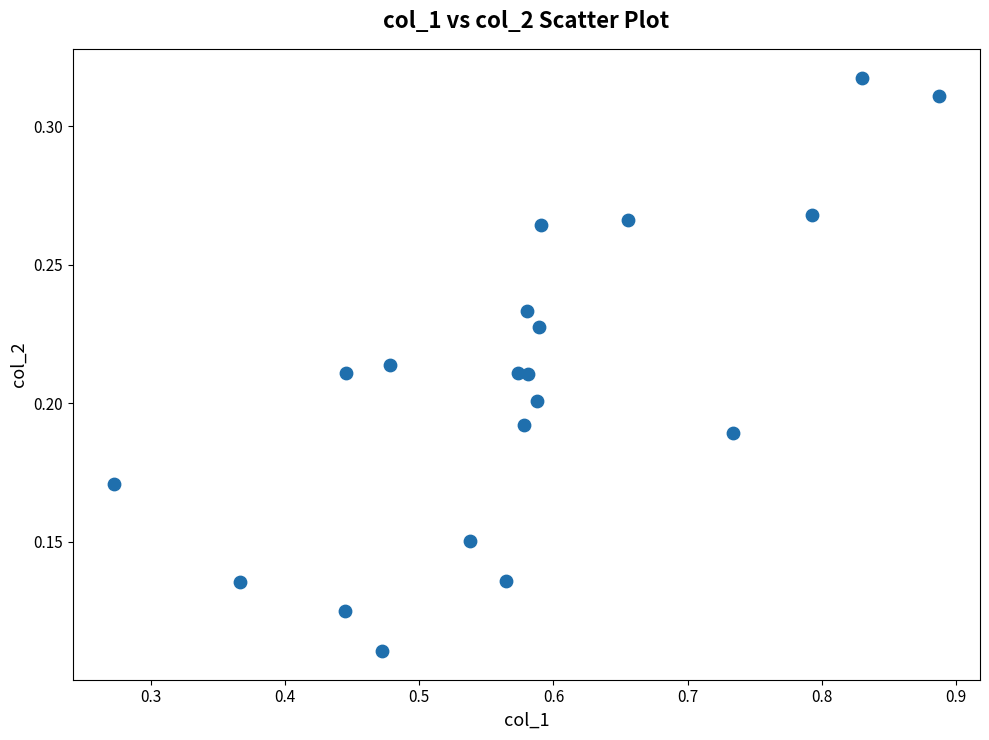

What is the range of X values (max minus min)?

0.6